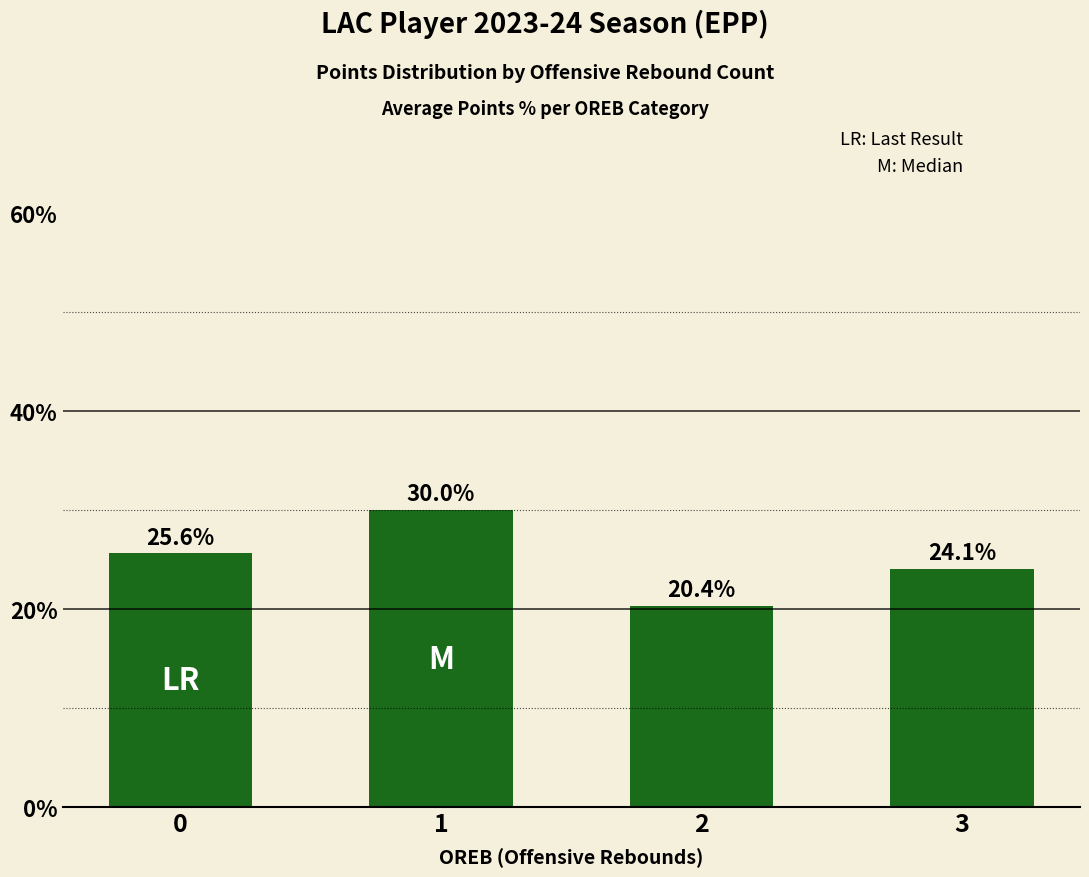

List the labels in order of value, largest first.

1, 0, 3, 2